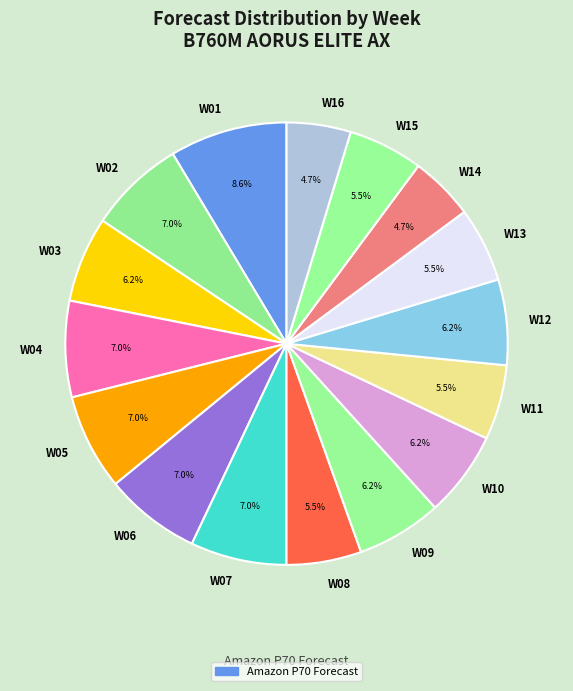

Which category has the biggest portion of the pie?

W01